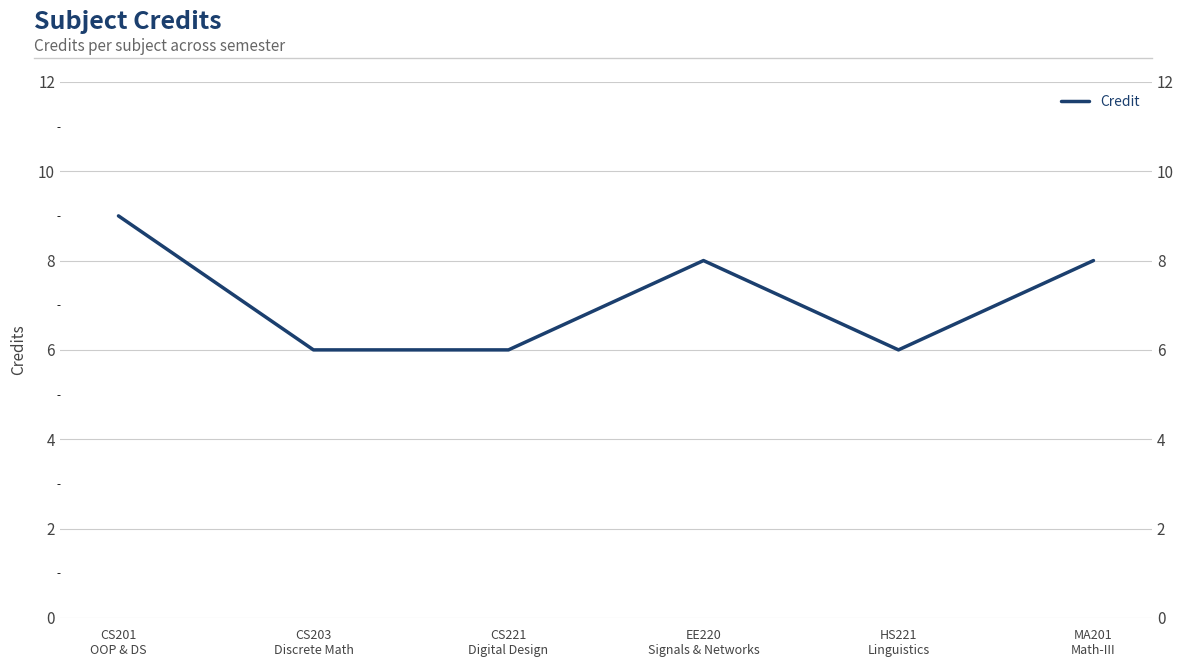

Count the values in the range 6 to 8.

5